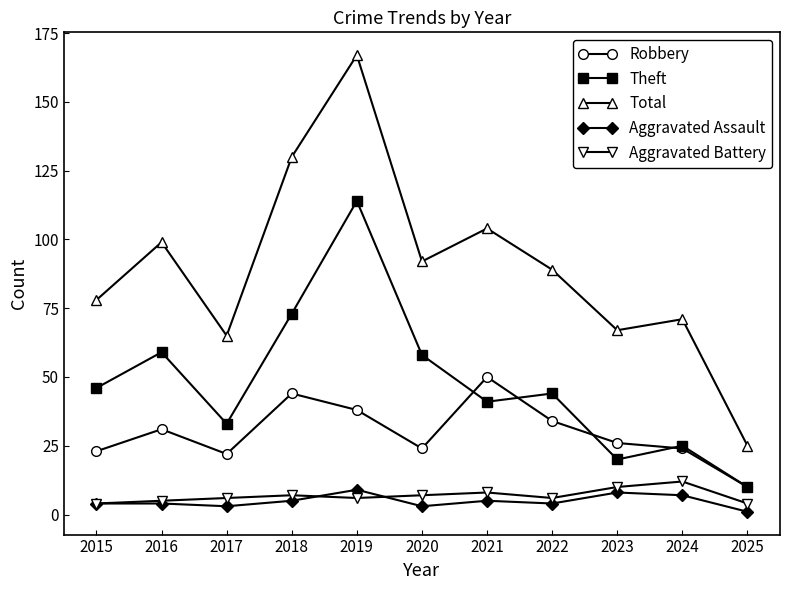

How many interior local valleys does the Theft series have?

3